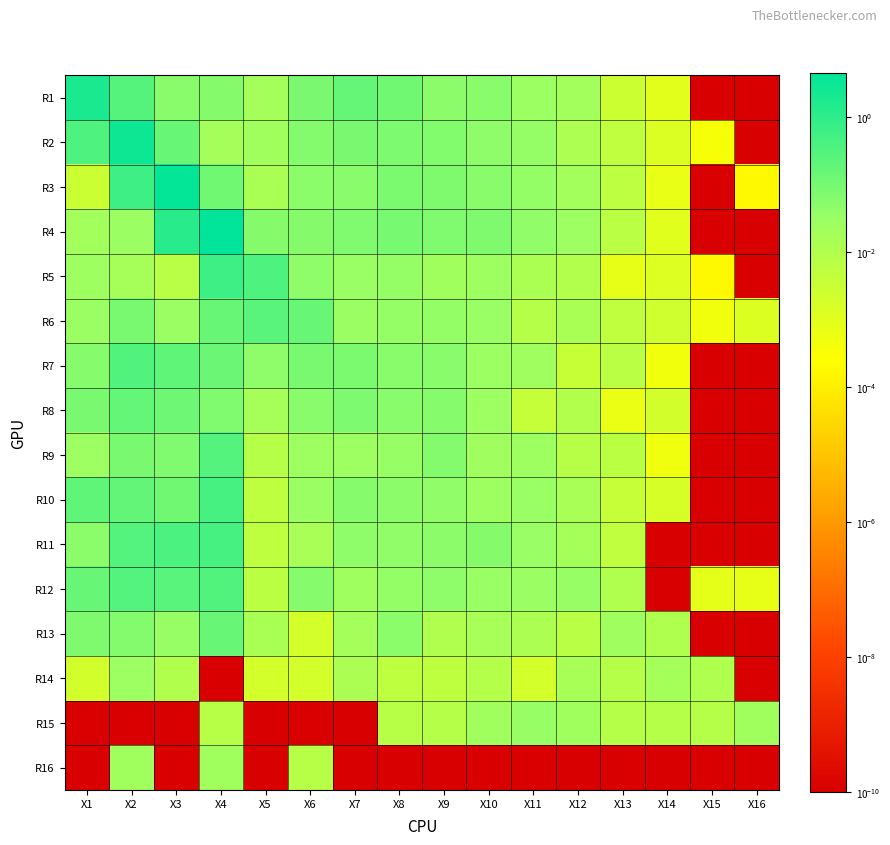

Which label corresponds to the smallest value in the chart?

X15